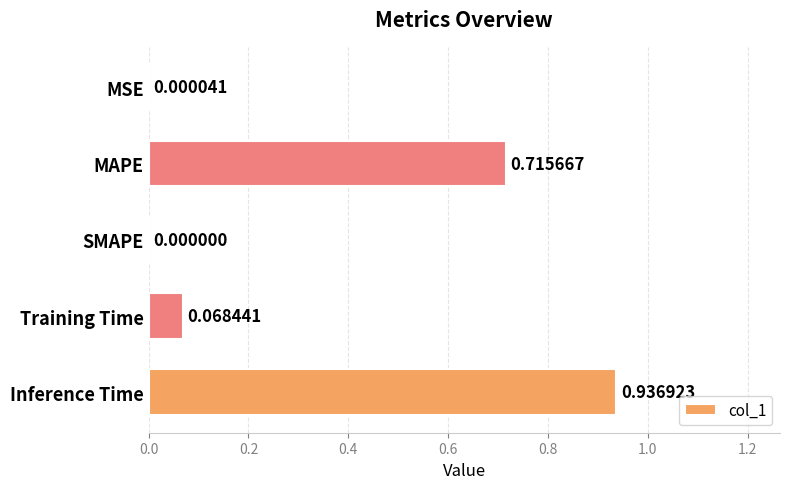

What is the sum of all values?

1.7